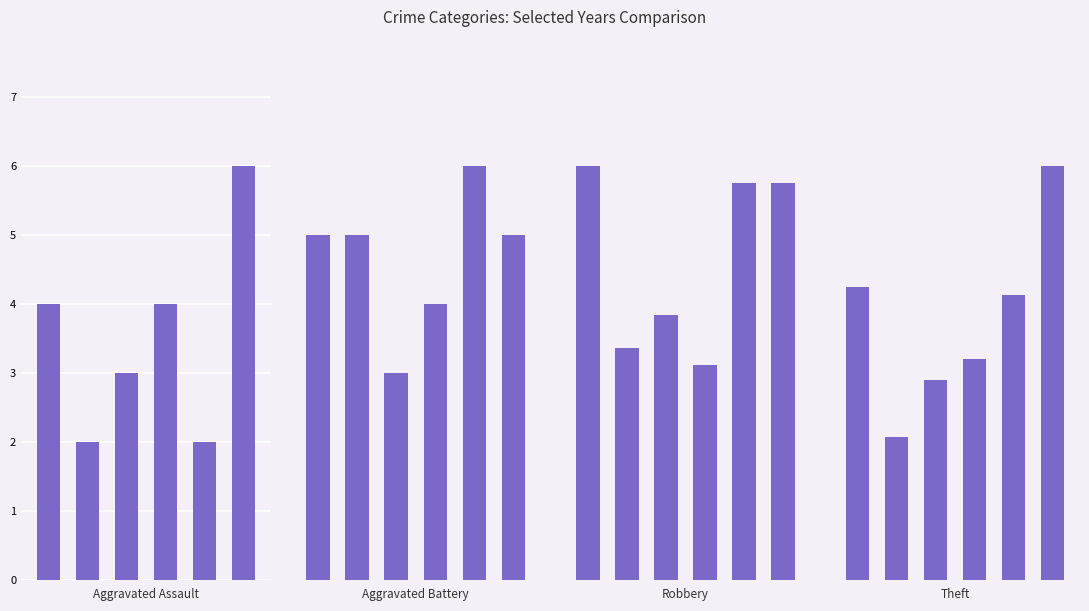

What is the value of the Aggravated Assault bar at the 1st from the left?

4